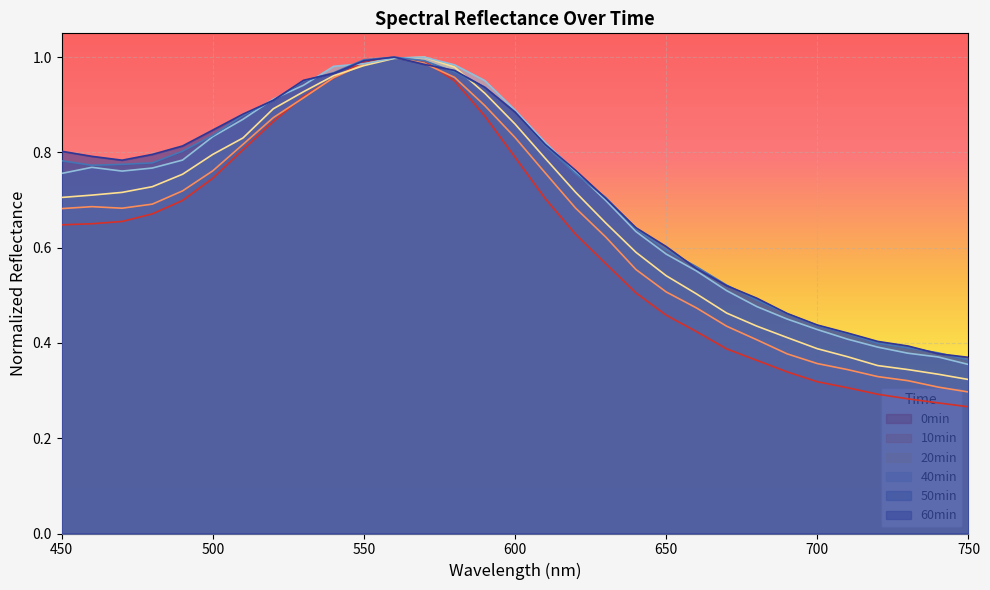

What is the total value across all series at 580?

5.8